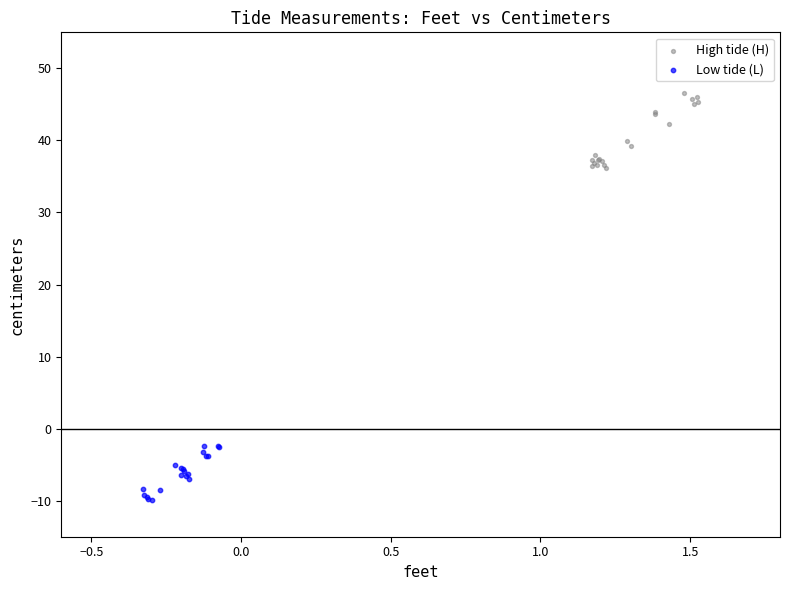

Which series contains the highest Y value?

High tide (H)